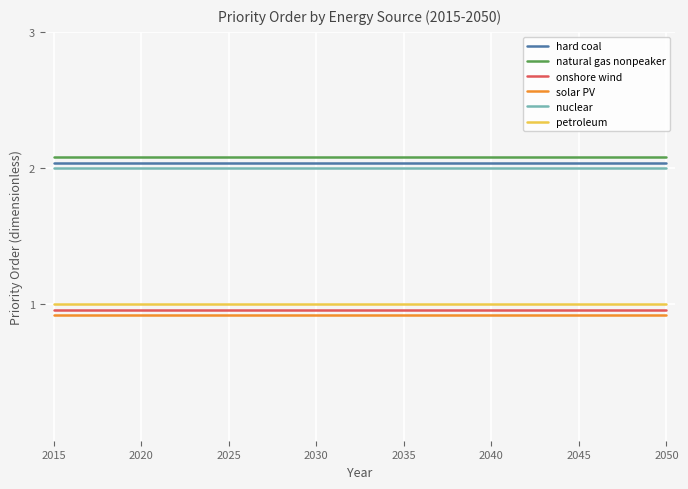

True or false: onshore wind and natural gas nonpeaker cross at least once.

False